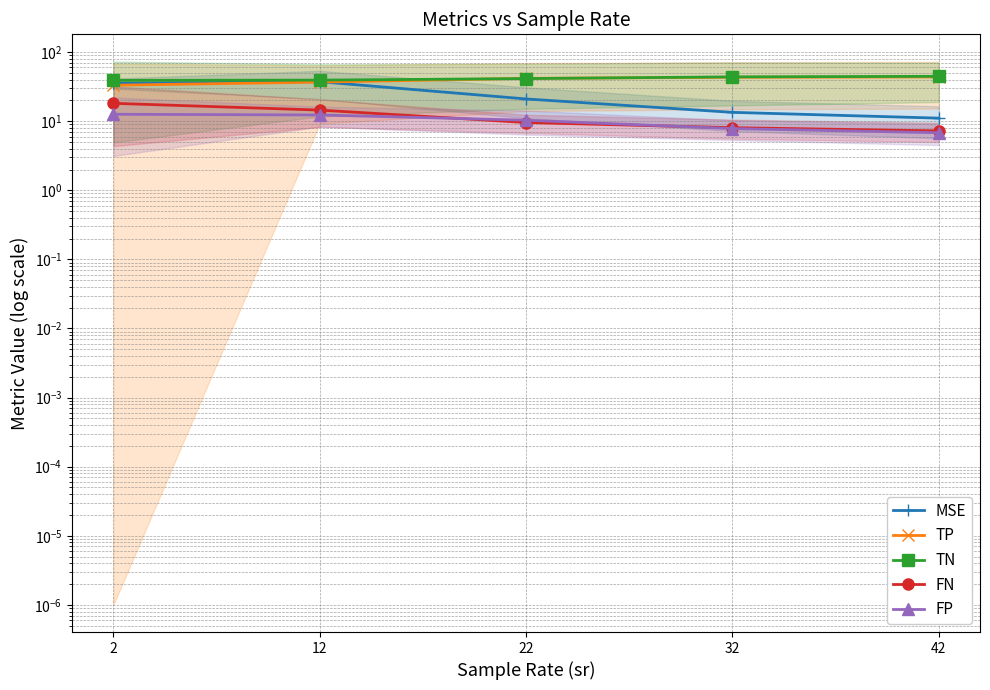

What is the difference between the FP values at 12 and 32?

4.5